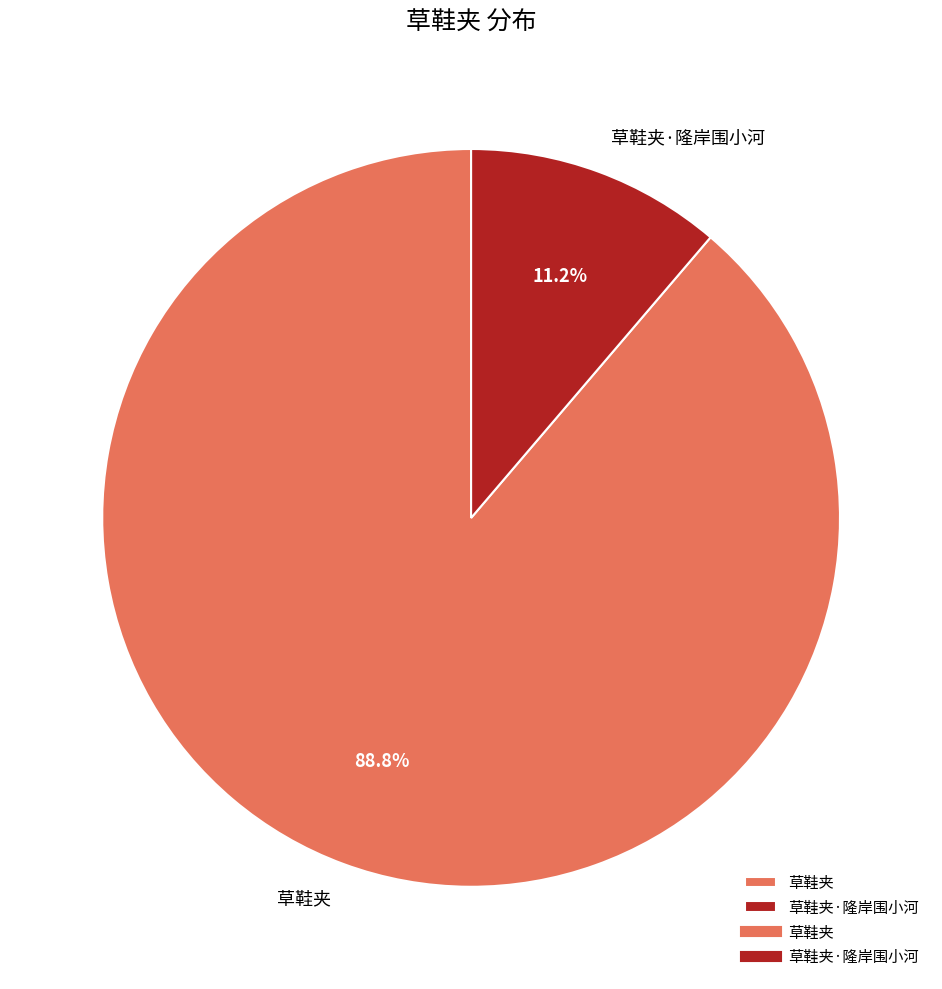

Which slice is the smallest?

草鞋夹·隆岸围小河